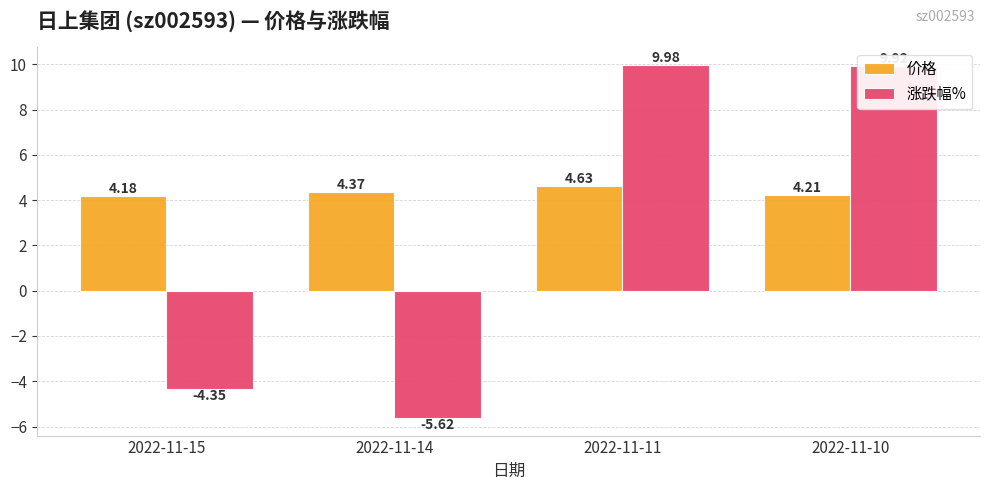

At which label is 涨跌幅% closest to 2?

2022-11-15